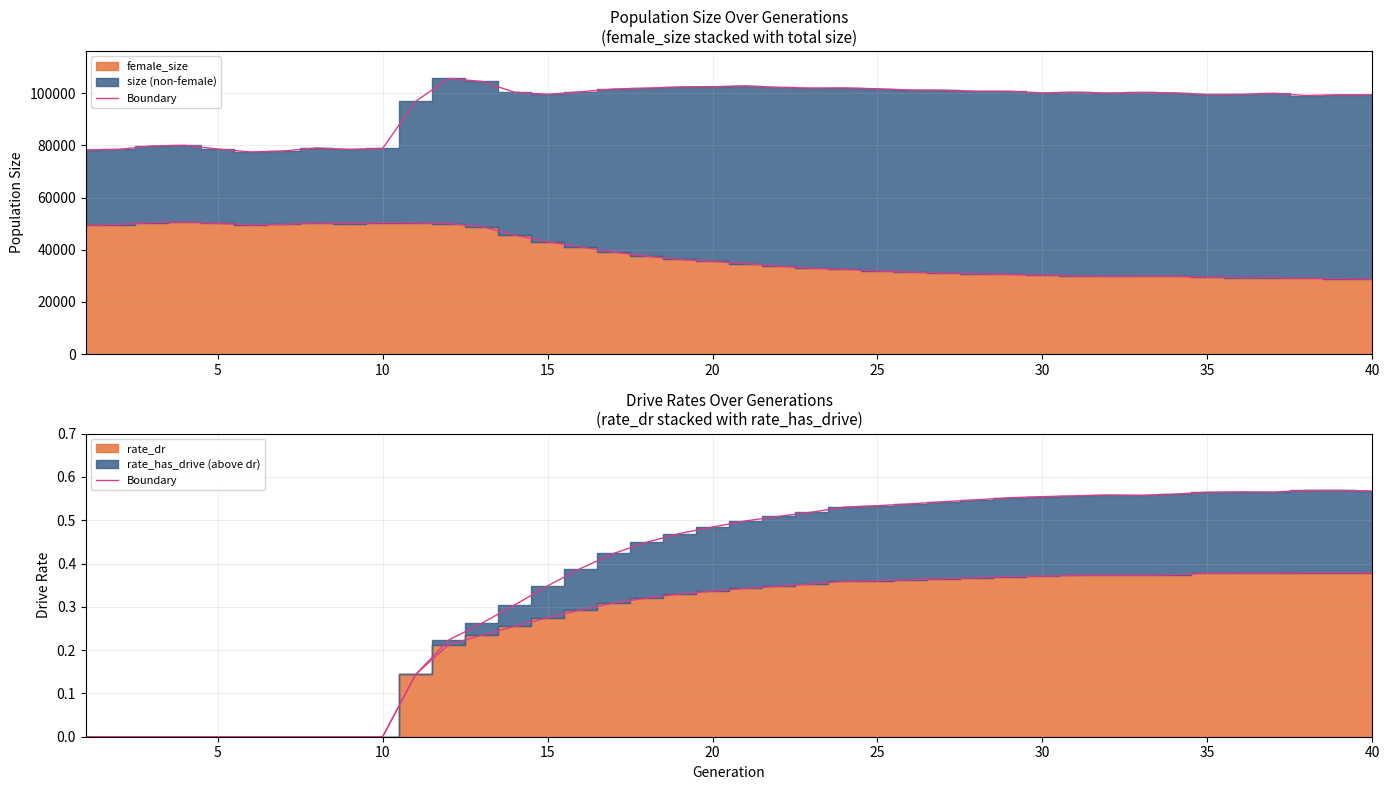

What is the average value of the rate_dr_outline series?

0.3